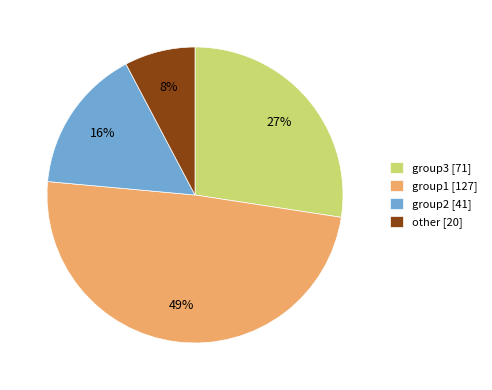

To the nearest percent, what percentage of the pie is other [20]?

8%